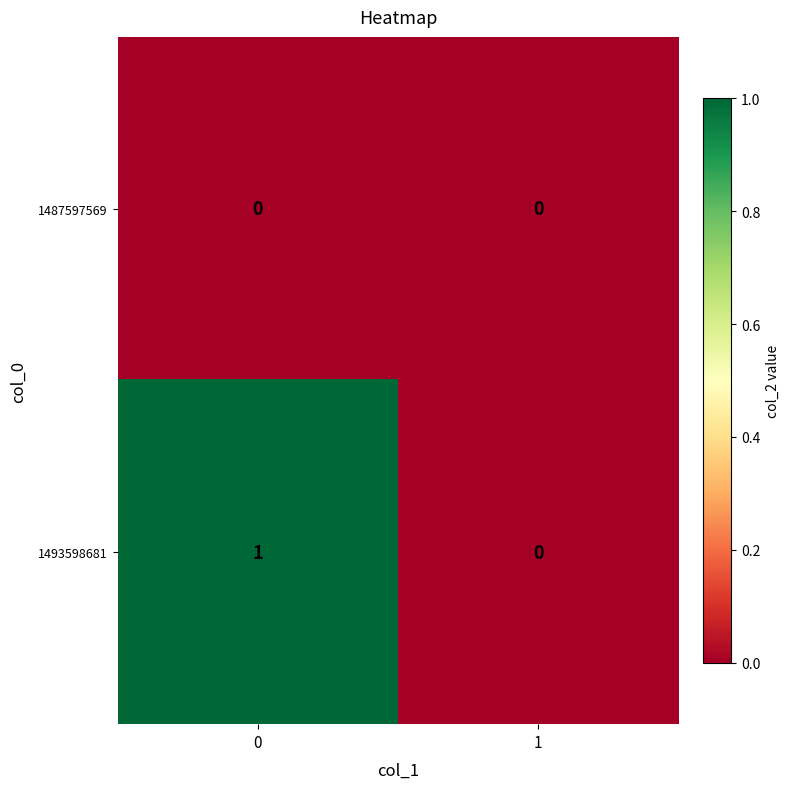

What is the greatest value displayed?

1